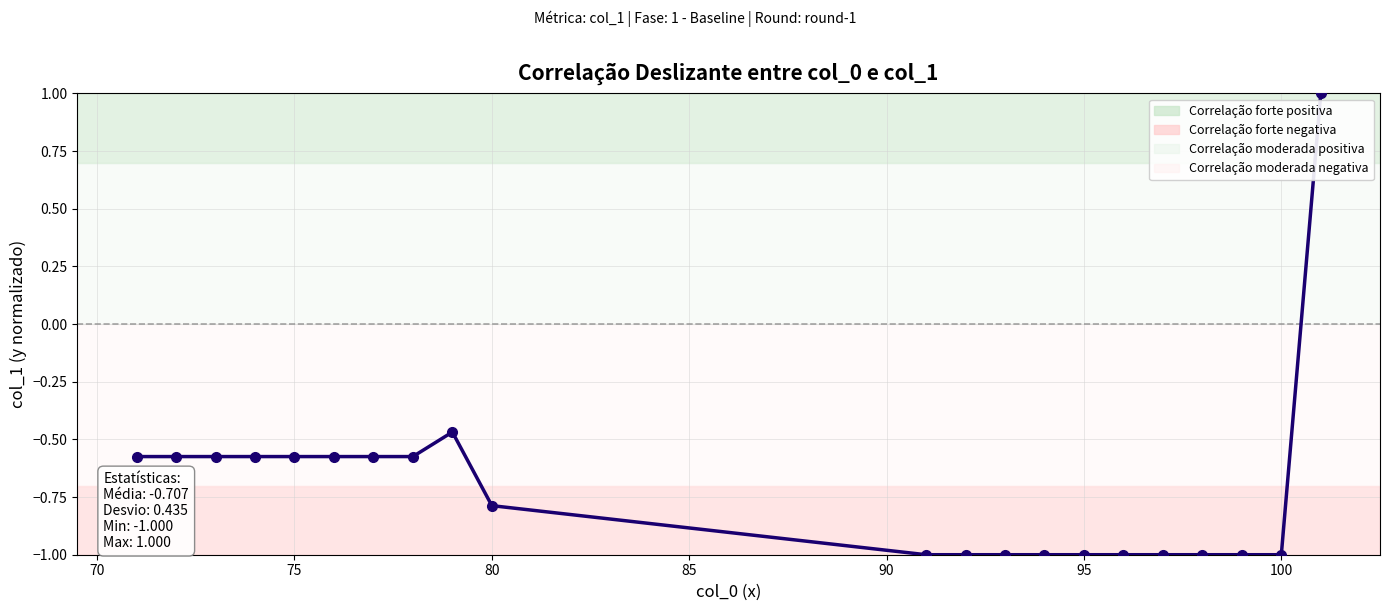

What is the value of the 18th point from the left?

-1.0